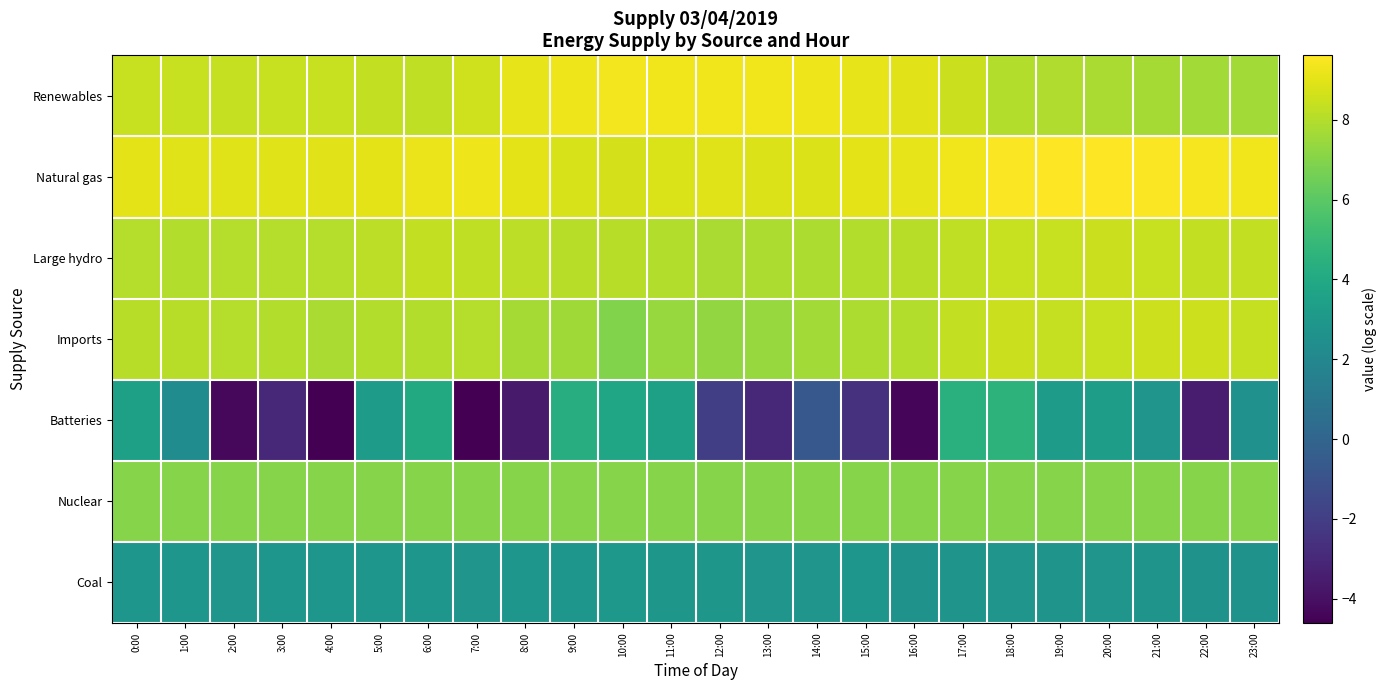

At which category is the sum across all series the highest?

18:00